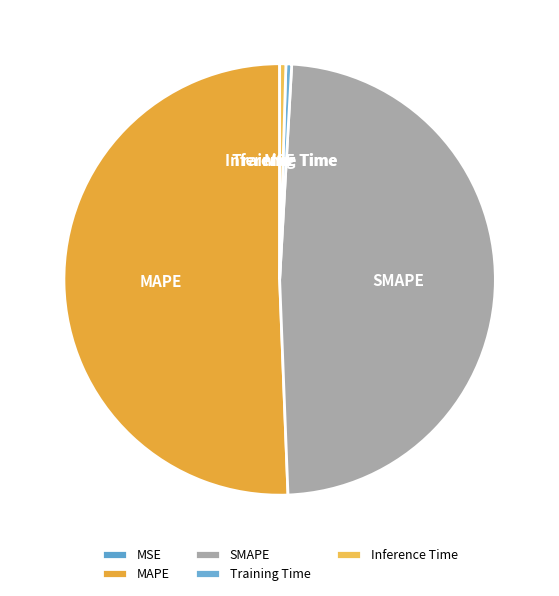

Combined, do MAPE and SMAPE account for over 50%?

Yes